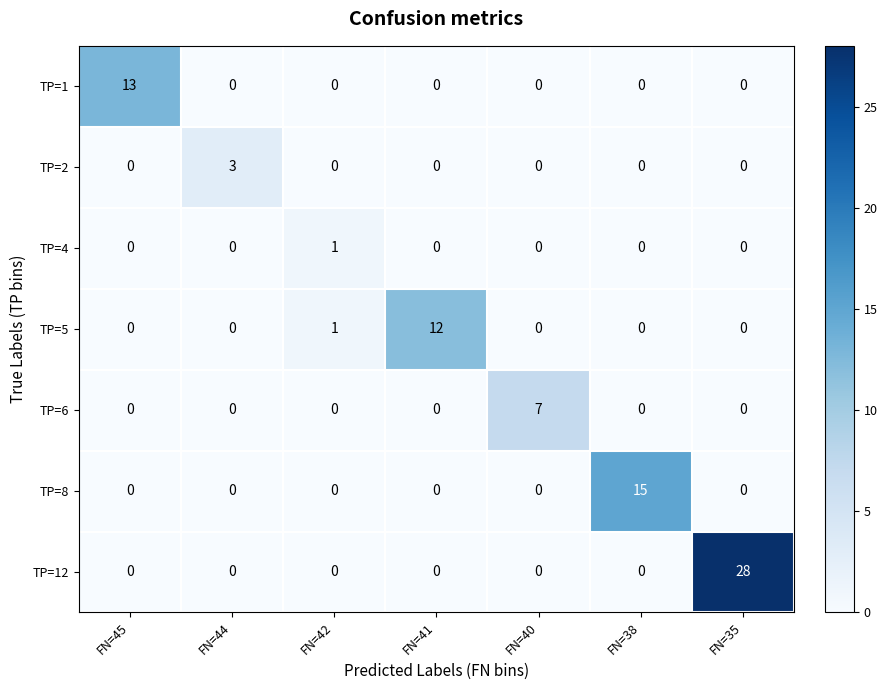

How many TP=4 values are between 0 and 1?

7